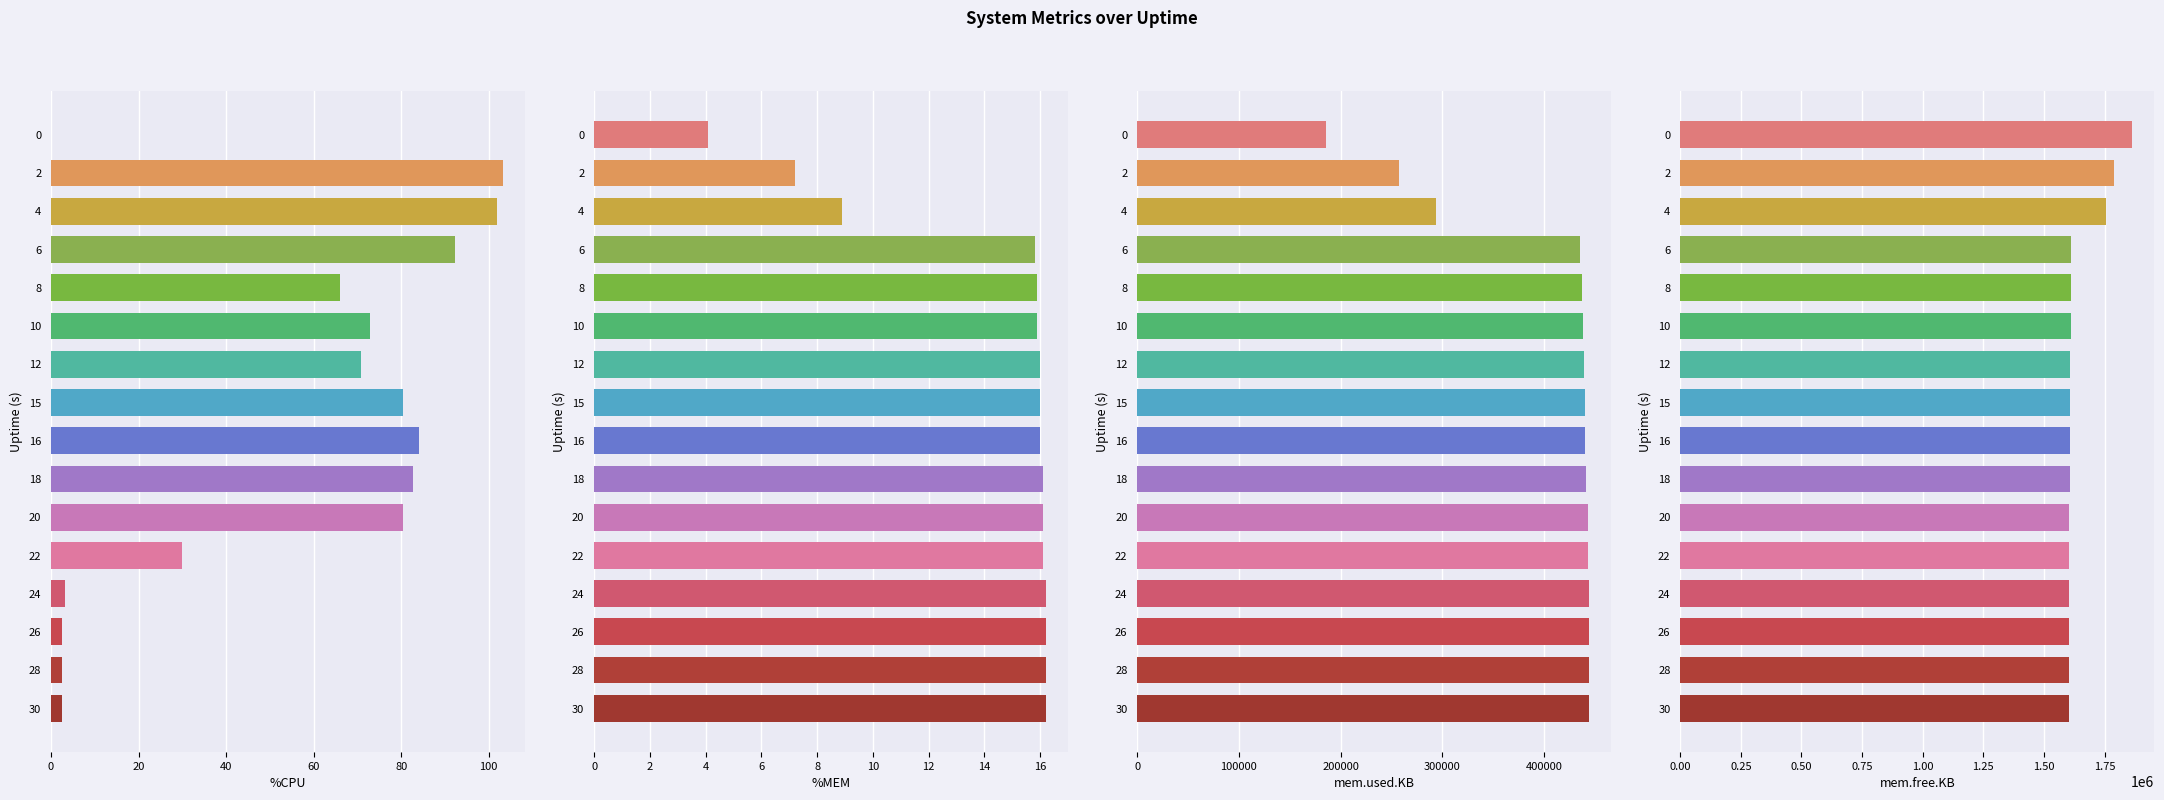

Which series has the largest range (max minus min)?

mem.used.KB